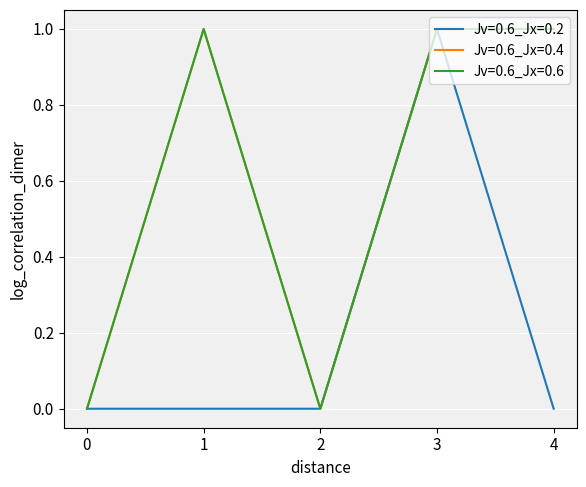

Does the chart display data point markers on the line(s)?

No